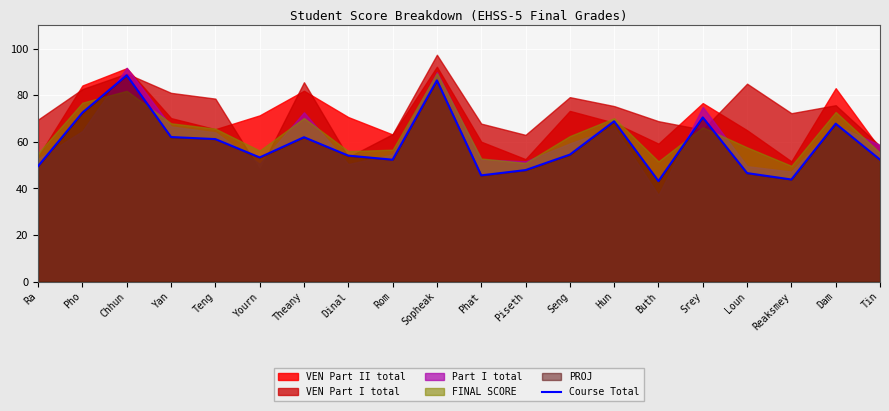

True or false: there are more than 1 points higher than both neighbors.

True